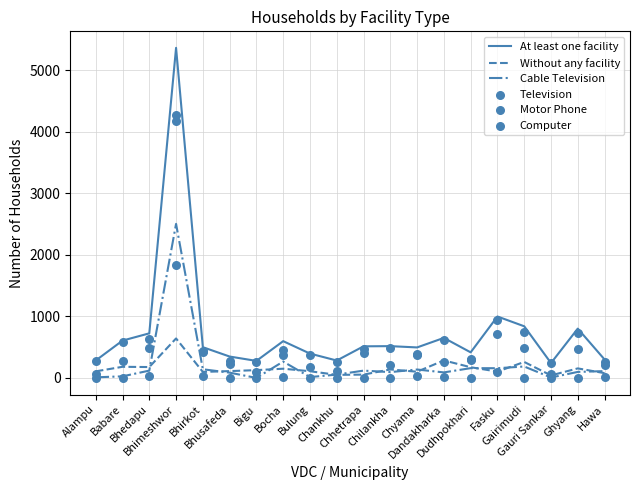

At how many categories does at least one series exceed 2956?

1